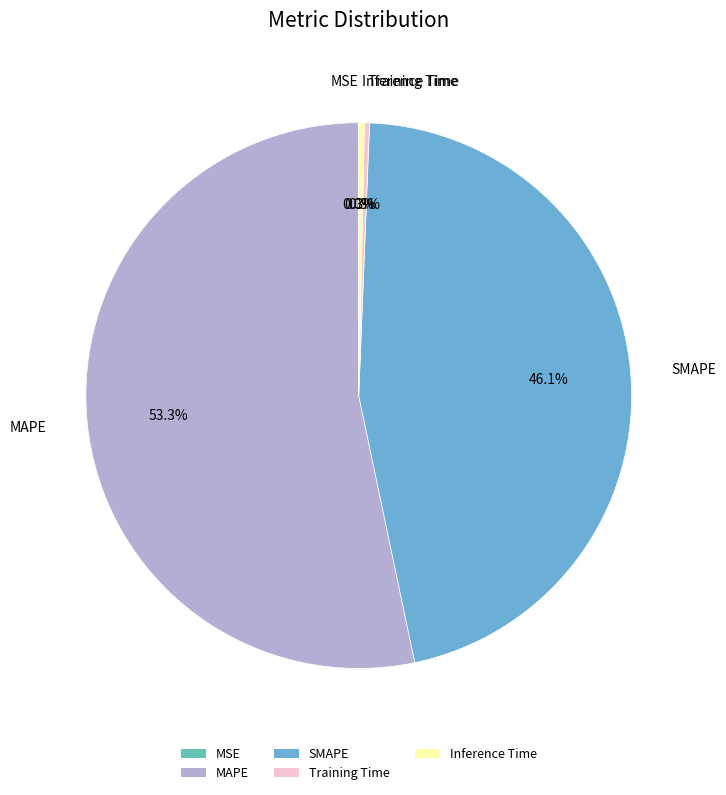

Do Training Time and Inference Time together represent more than half of the pie?

No